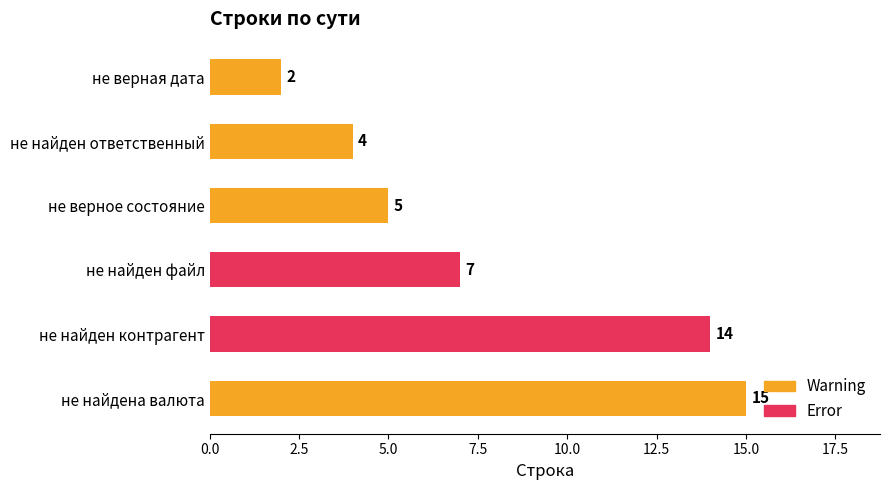

What is the value of the 4th bar from the left?

7